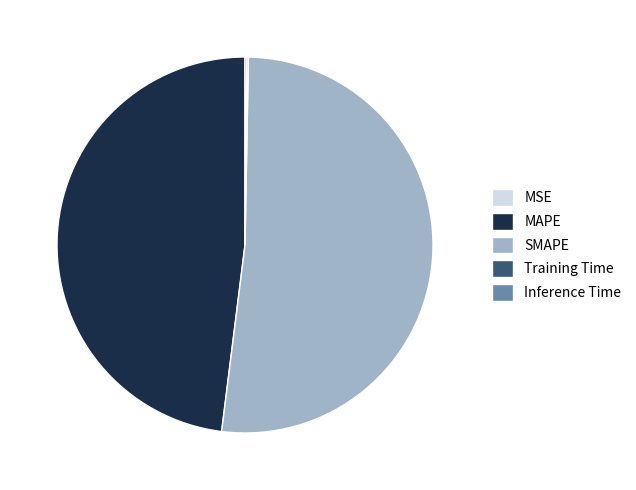

Between MAPE and SMAPE, which is larger?

SMAPE